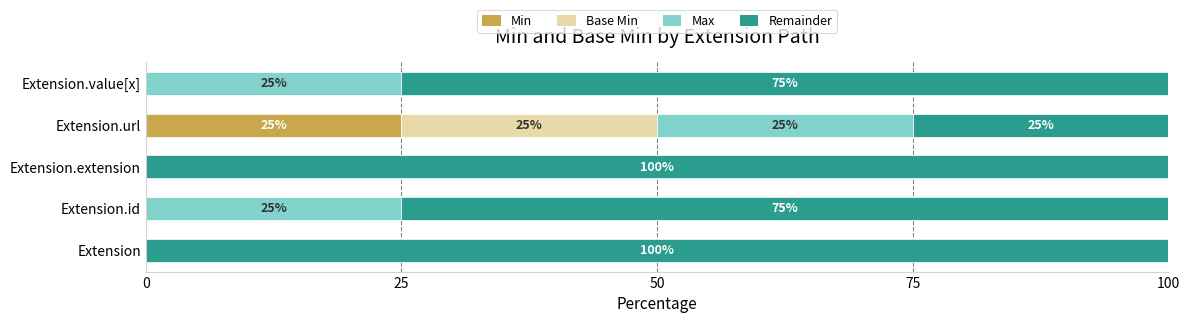

What is the total value across all series at Extension?

100